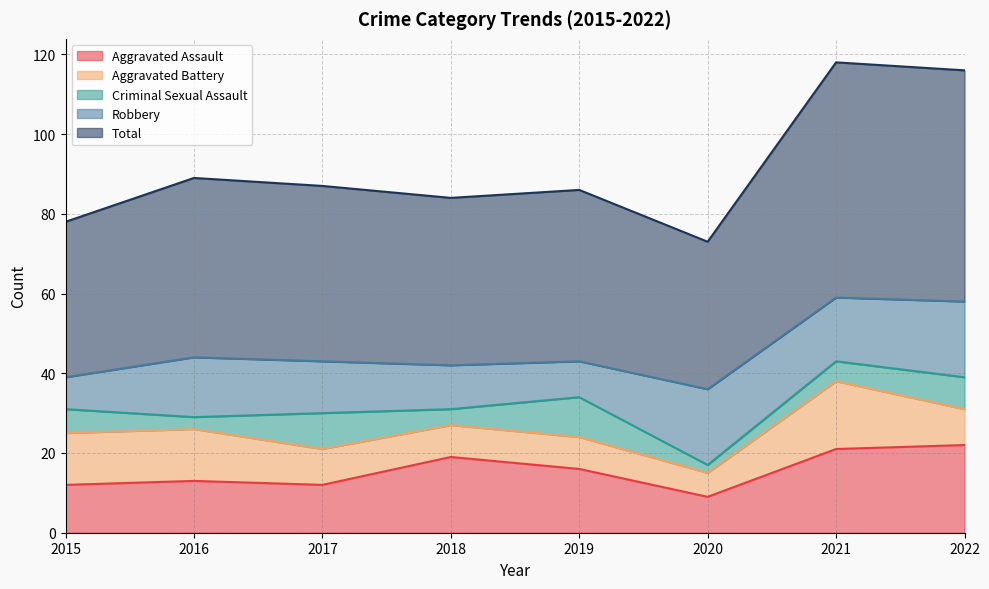

True or false: Criminal Sexual Assault and Total intersect in this chart.

False